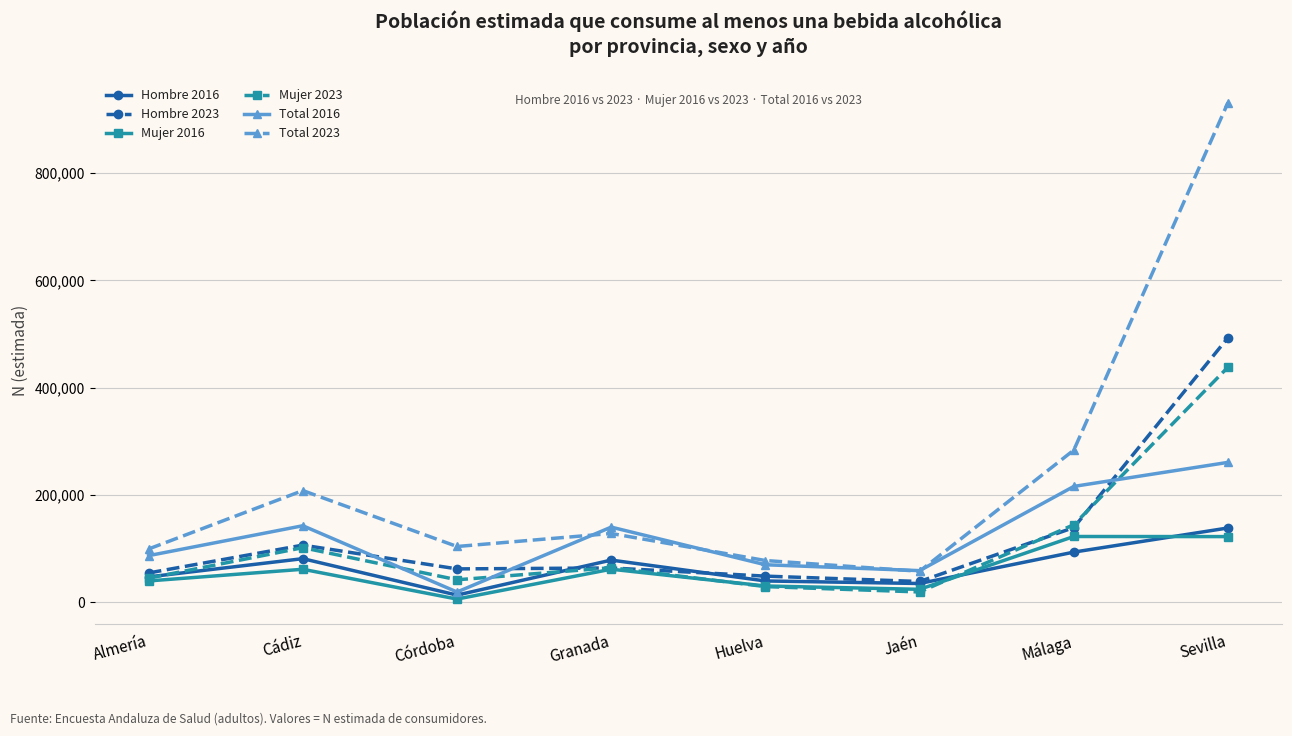

Which series has the largest range (max minus min)?

Total 2023